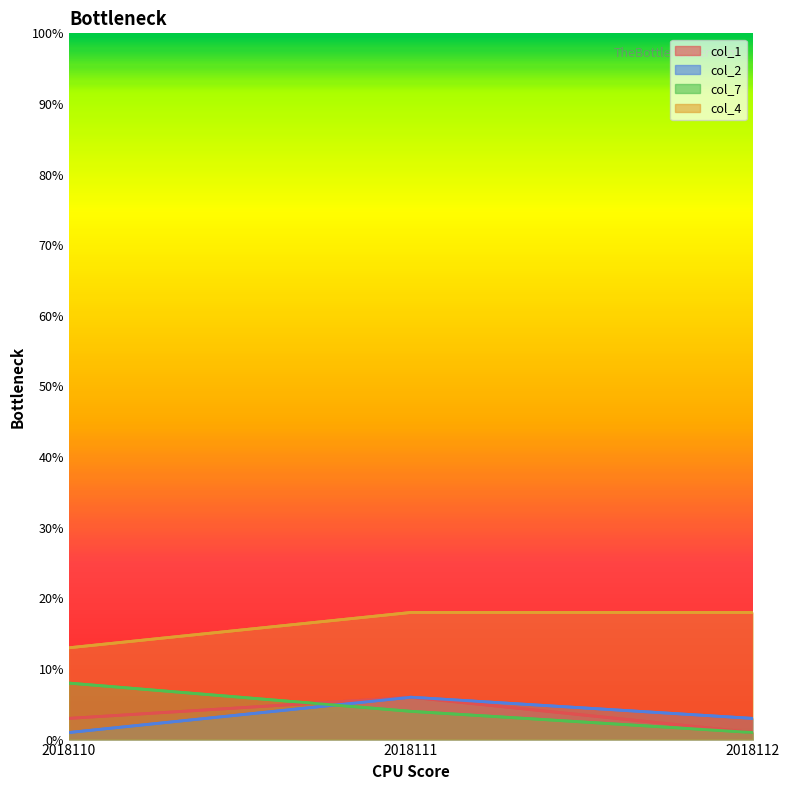

What is the sum of the col_1 values at 2018111 and 2018112?

7